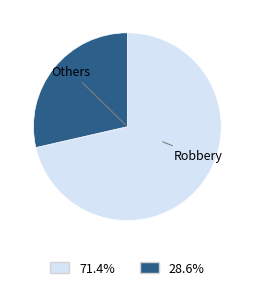

Count the number of slices in the pie.

2